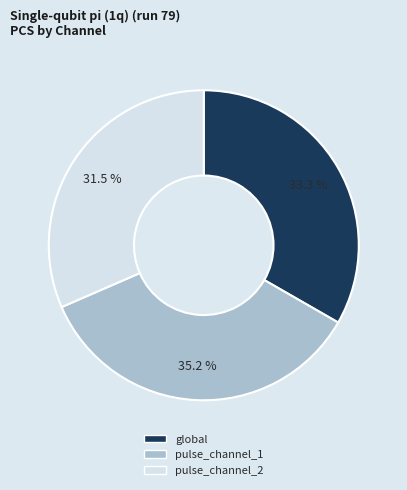

Is it true that global is 47% of the pie?

False